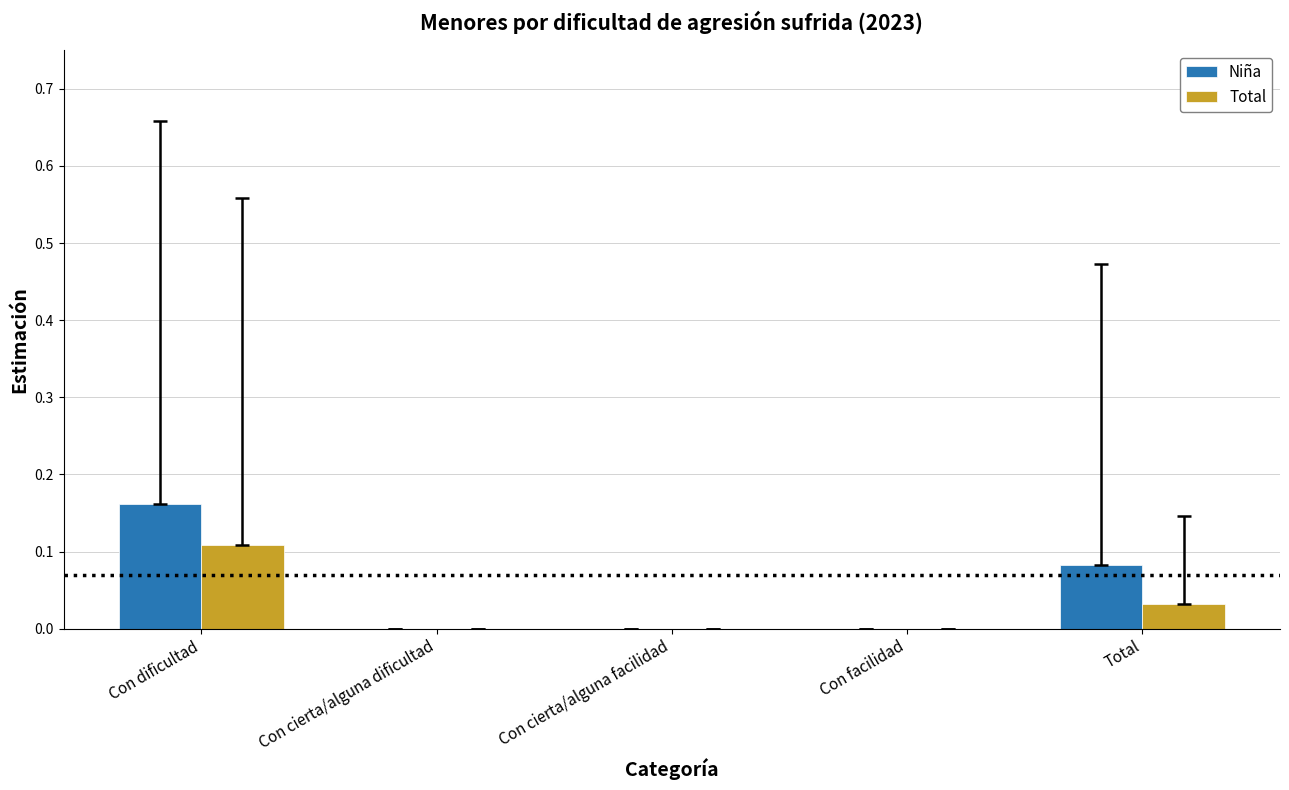

Which category has the highest value in the Total series?

Con dificultad